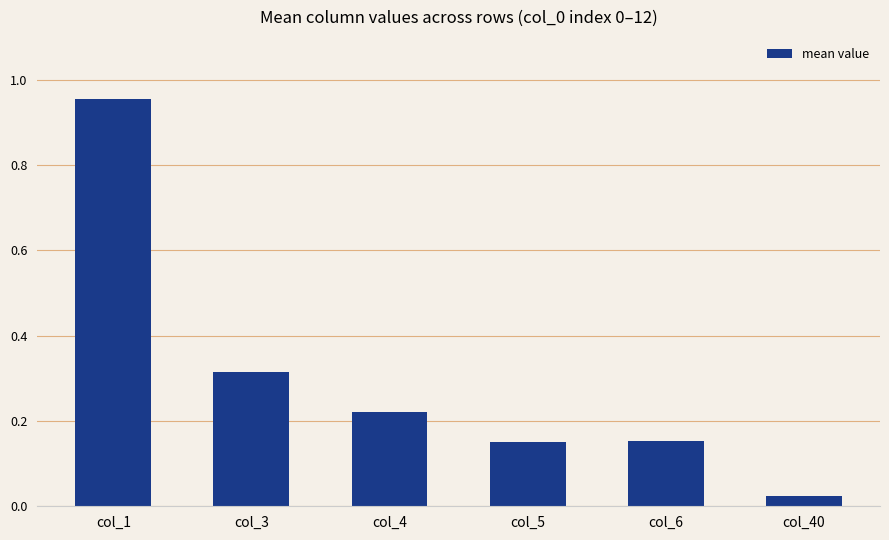

At which category does the chart reach its minimum across all series?

col_40